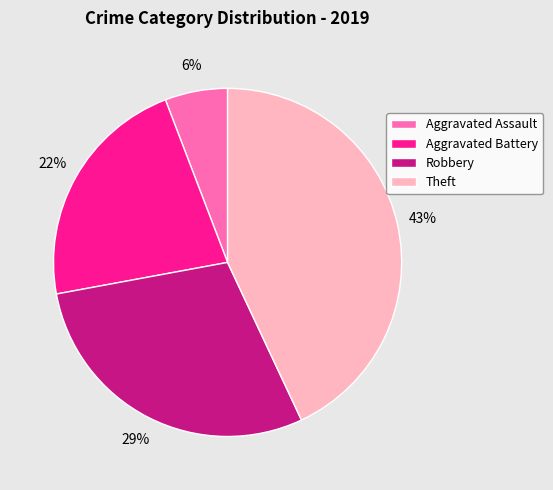

What is the ratio of the value at Aggravated Battery to the value at Robbery?

0.8